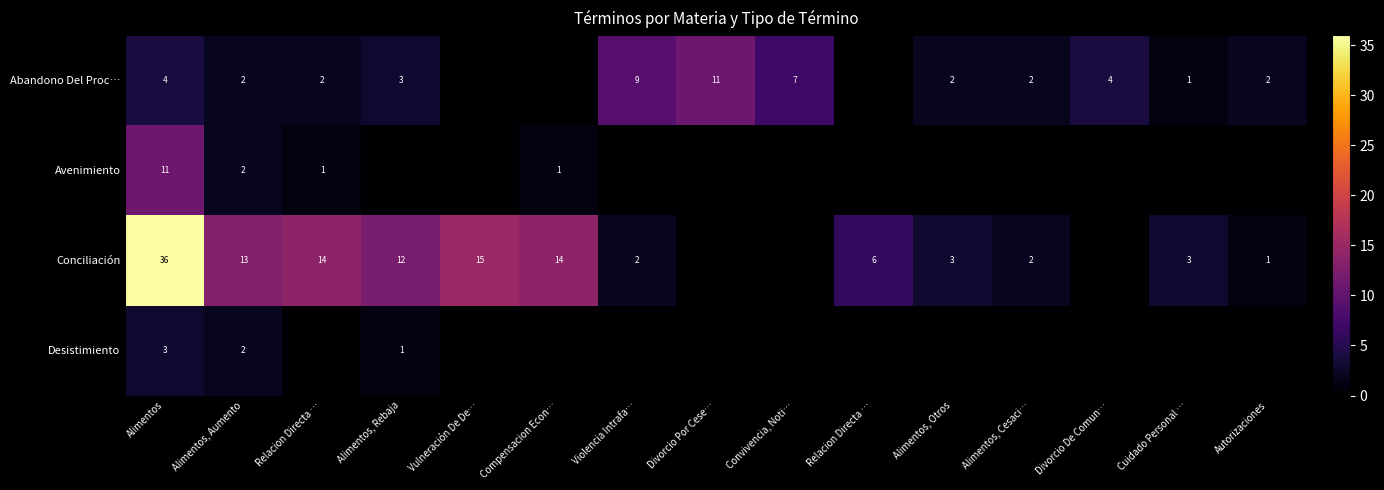

What is the greatest value displayed?

36